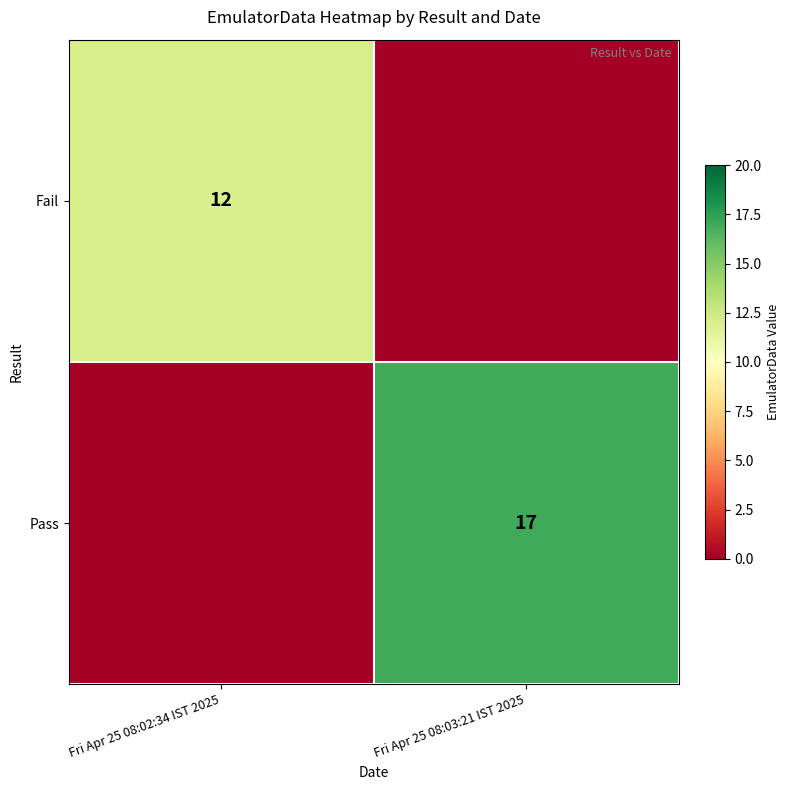

True or false: Fail has a value of 12 at Fri Apr 25 08:02:34 IST 2025.

True